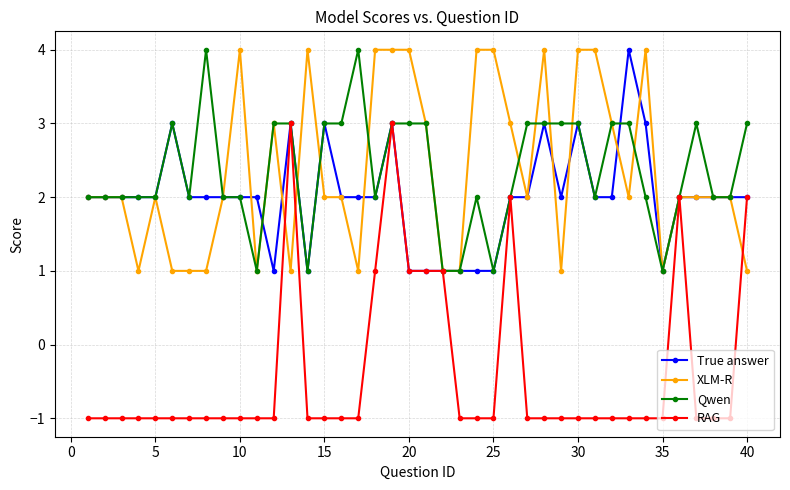

True or false: True answer has more than 2 points higher than both neighbors.

True